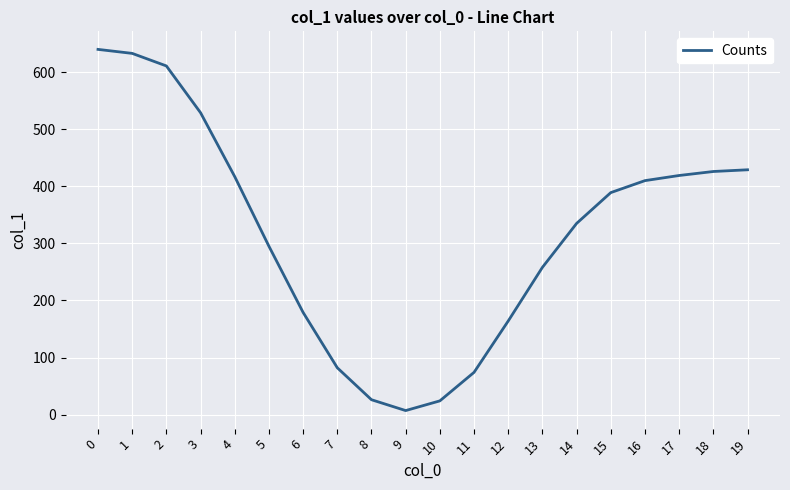

The value at 3 is 270. True or false?

False